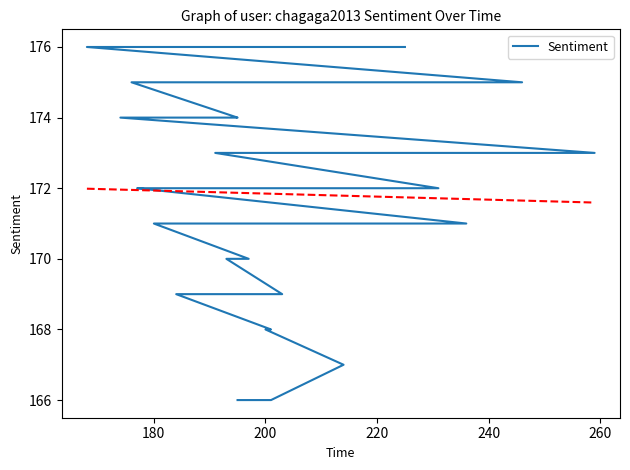

True or false: the data has more than 0 interior local peaks.

False